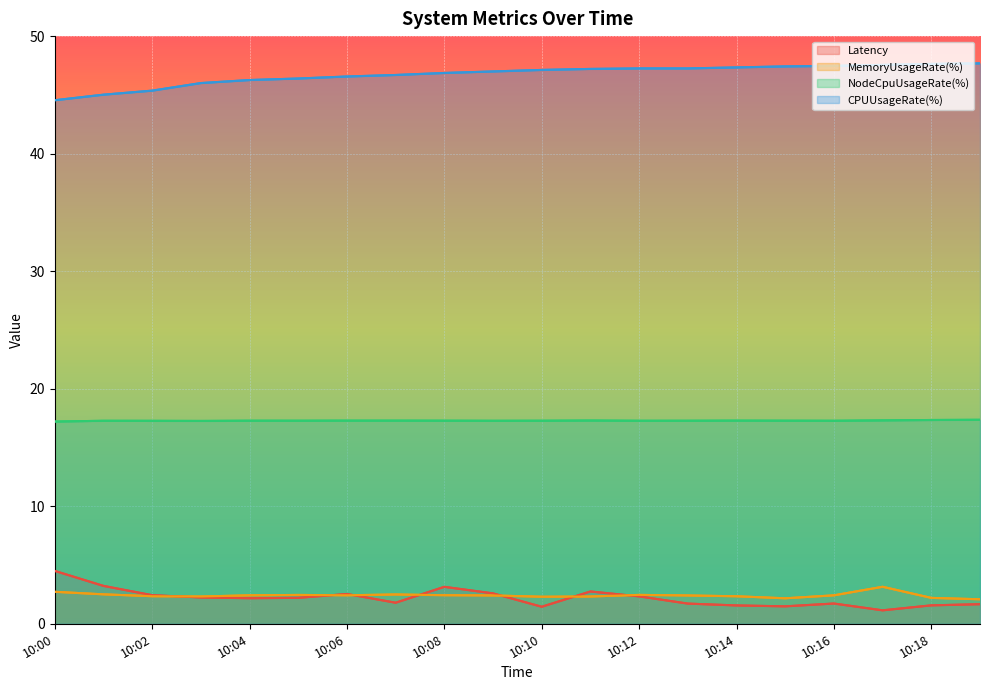

What is the total value across all series at 1695549780?

68.3